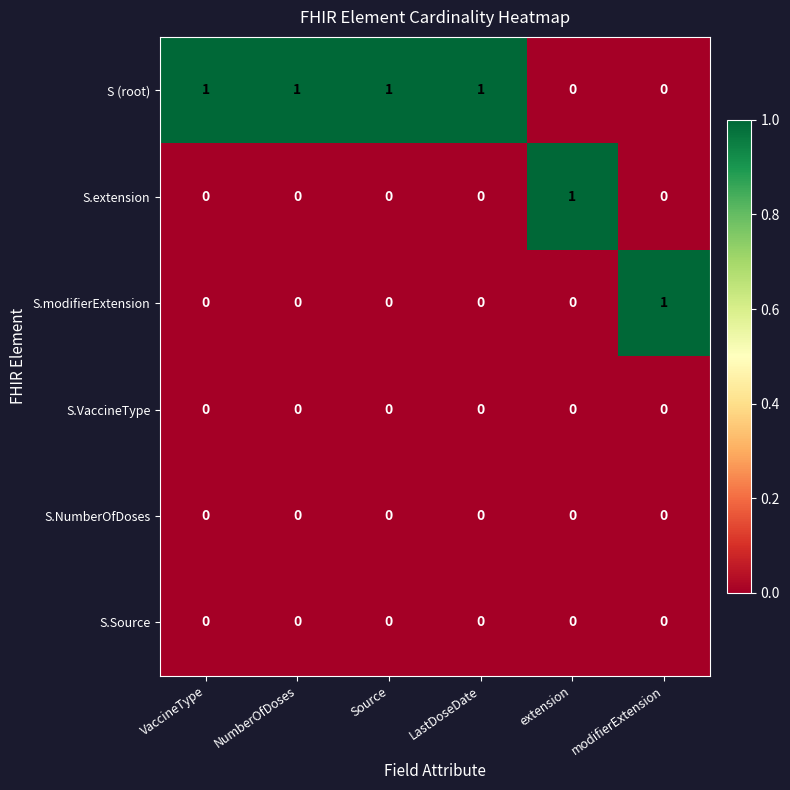

Which series has the largest total across all categories?

S (root)